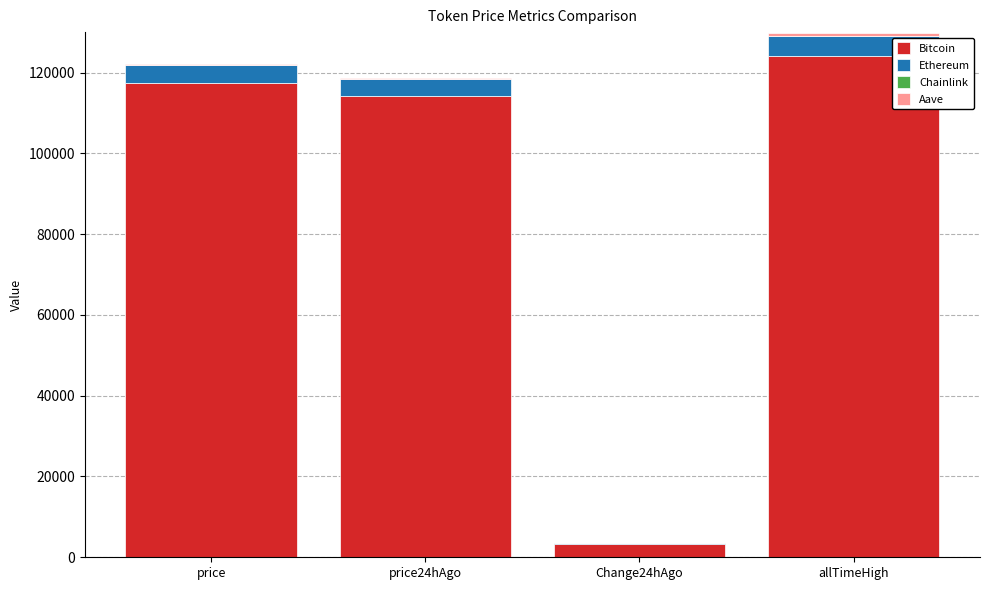

What is the maximum value for Bitcoin?

124128.0